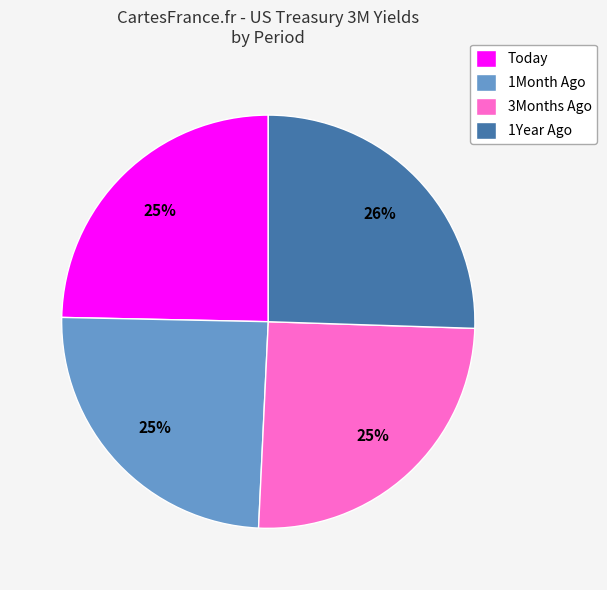

The 1Month Ago slice represents 25% of the pie. True or false?

True